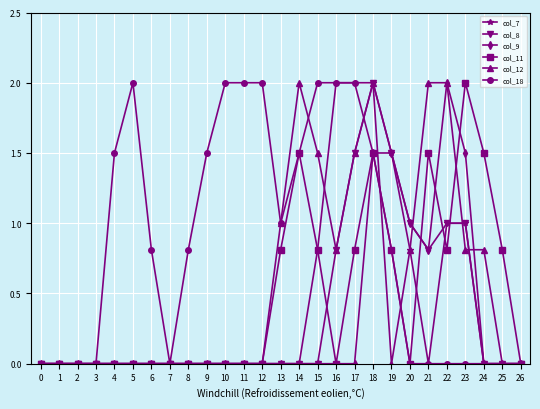

Reading left to right, list all the values displayed in this chart.

col_7: 0.0	0.0	0.0	0.0	0.0	0.0	0.0	0.0	0.0	0.0	0.0	0.0	0.0	0.0	0.0	0.8	2.0	2.0	2.0	1.5	0.8	0.0	1.0	1.0	0.0	0.0	0.0
col_8: 0.0	0.0	0.0	0.0	0.0	0.0	0.0	0.0	0.0	0.0	0.0	0.0	0.0	0.0	0.0	0.0	0.8	1.5	2.0	1.5	1.0	0.8	1.0	1.0	0.0	0.0	0.0
col_9: 0.0	0.0	0.0	0.0	0.0	0.0	0.0	0.0	0.0	0.0	0.0	0.0	0.0	0.0	0.0	0.0	0.0	0.0	1.5	1.5	1.0	0.8	2.0	1.5	0.0	0.0	0.0
col_11: 0.0	0.0	0.0	0.0	0.0	0.0	0.0	0.0	0.0	0.0	0.0	0.0	0.0	0.8	1.5	0.8	0.0	0.8	1.5	0.8	0.0	1.5	0.8	2.0	1.5	0.8	0.0
col_12: 0.0	0.0	0.0	0.0	0.0	0.0	0.0	0.0	0.0	0.0	0.0	0.0	0.0	1.0	2.0	1.5	0.8	1.5	2.0	0.0	0.8	2.0	2.0	0.8	0.8	0.0	0.0
col_18: 0.0	0.0	0.0	0.0	1.5	2.0	0.8	0.0	0.8	1.5	2.0	2.0	2.0	1.0	1.5	2.0	2.0	2.0	1.5	0.8	0.0	0.0	0.0	0.0	0.0	0.0	0.0